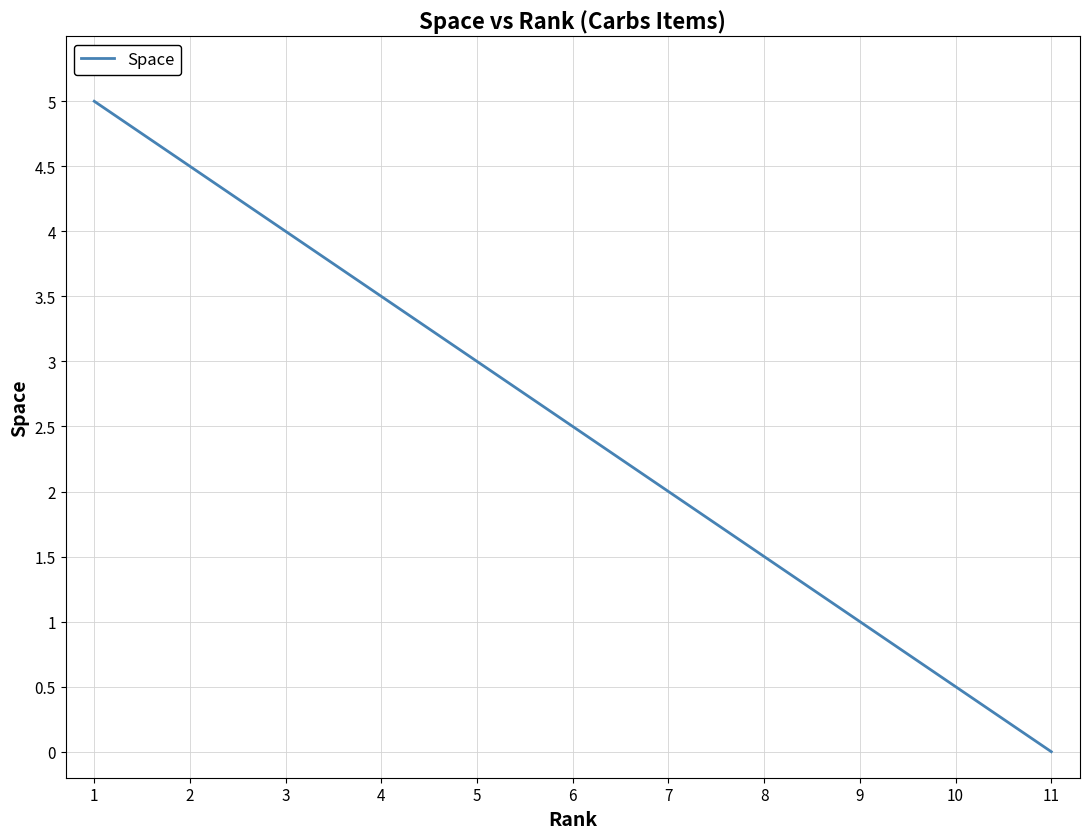

How many lines are shown in the chart?

1